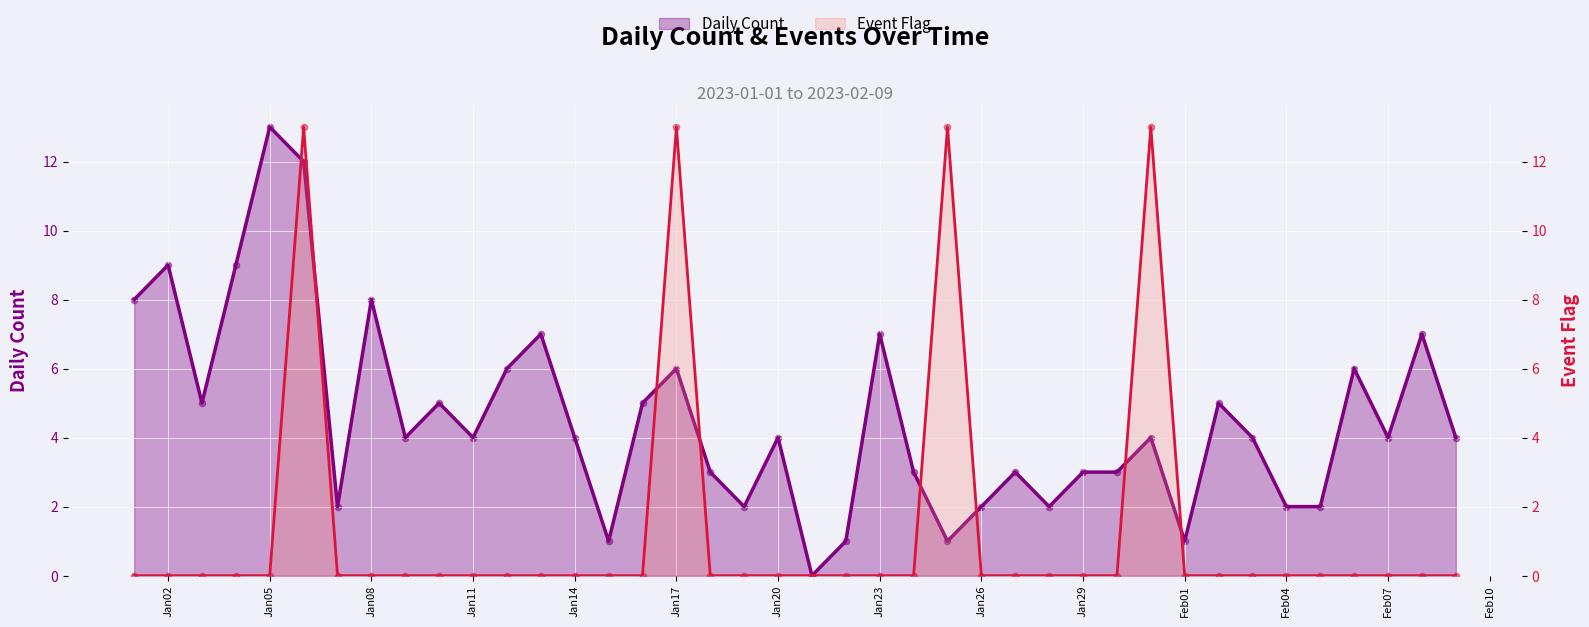

Which series has the largest total across all categories?

Daily Count